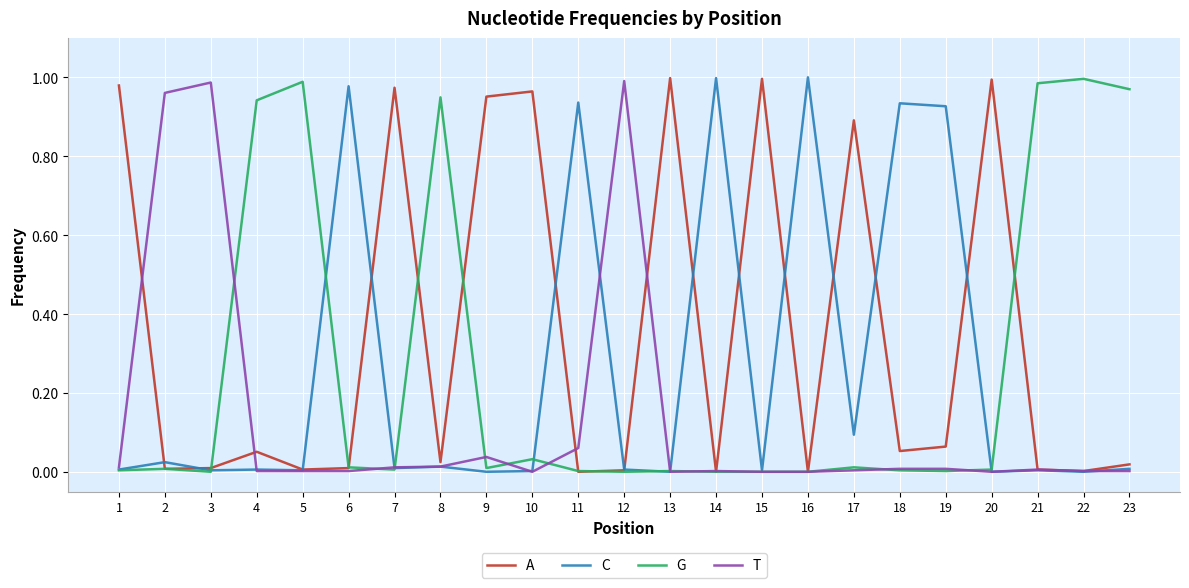

The G series shows 0.0 at 6. True or false?

True